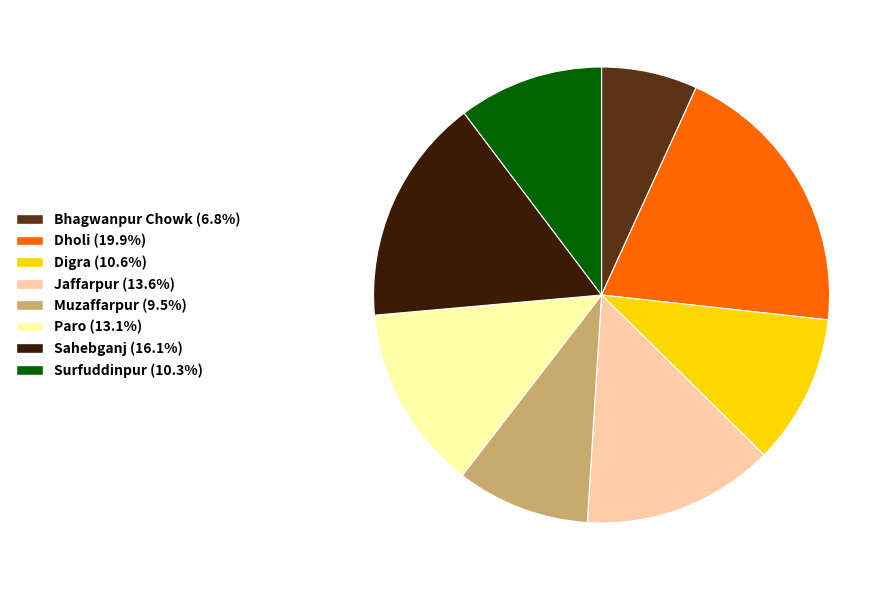

What is the ratio of the value at Muzaffarpur to the value at Jaffarpur?

0.7